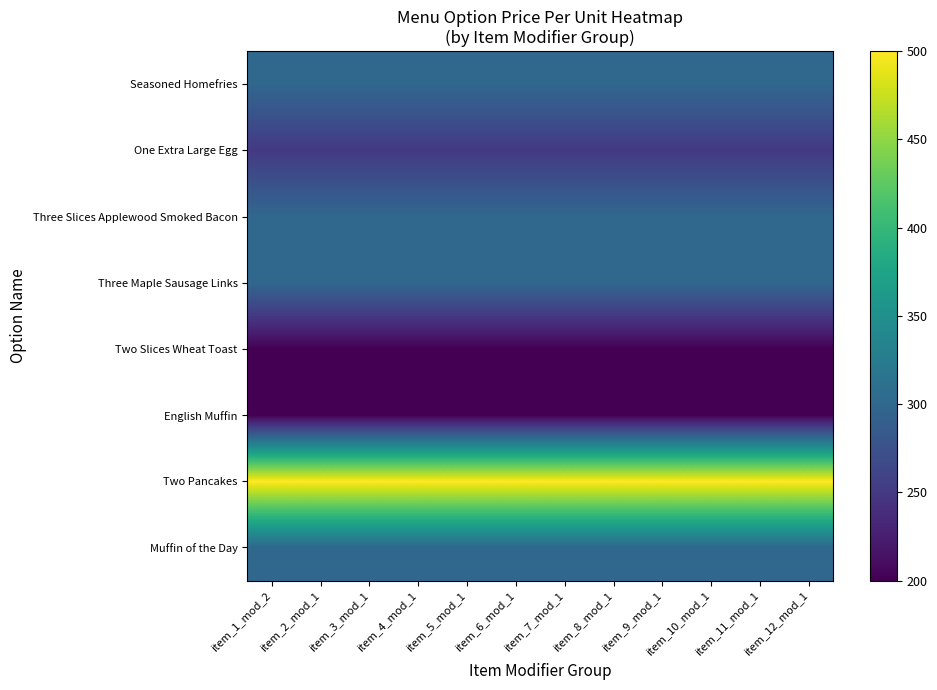

At which category is the sum across all series the highest?

item_1_mod_2